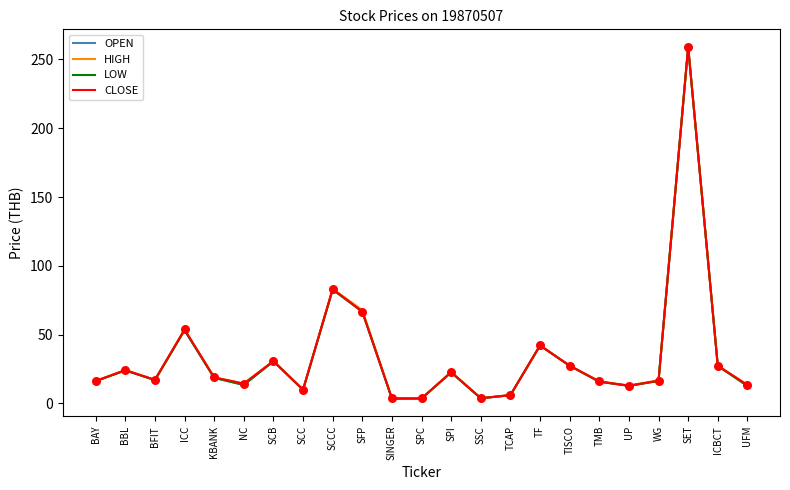

Is the value of CLOSE at SSC greater than the value of OPEN at SCC?

No